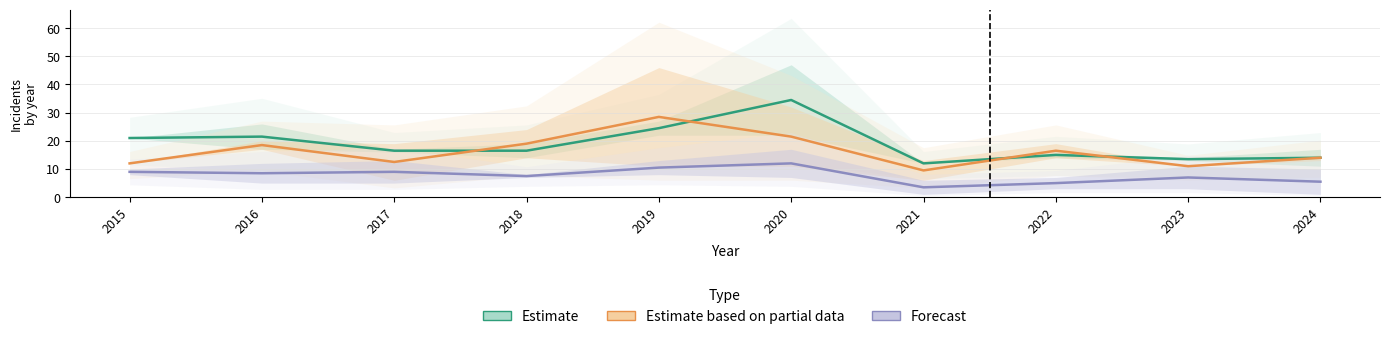

Reading left to right, list all the values displayed in this chart.

Estimate: 21.0	21.5	16.5	16.5	24.5	34.5	12.0	15.0	13.5	14.0
Estimate based on partial data: 12.0	18.5	12.5	19.0	28.5	21.5	9.5	16.5	11.0	14.0
Forecast: 9.0	8.5	9.0	7.5	10.5	12.0	3.5	5.0	7.0	5.5